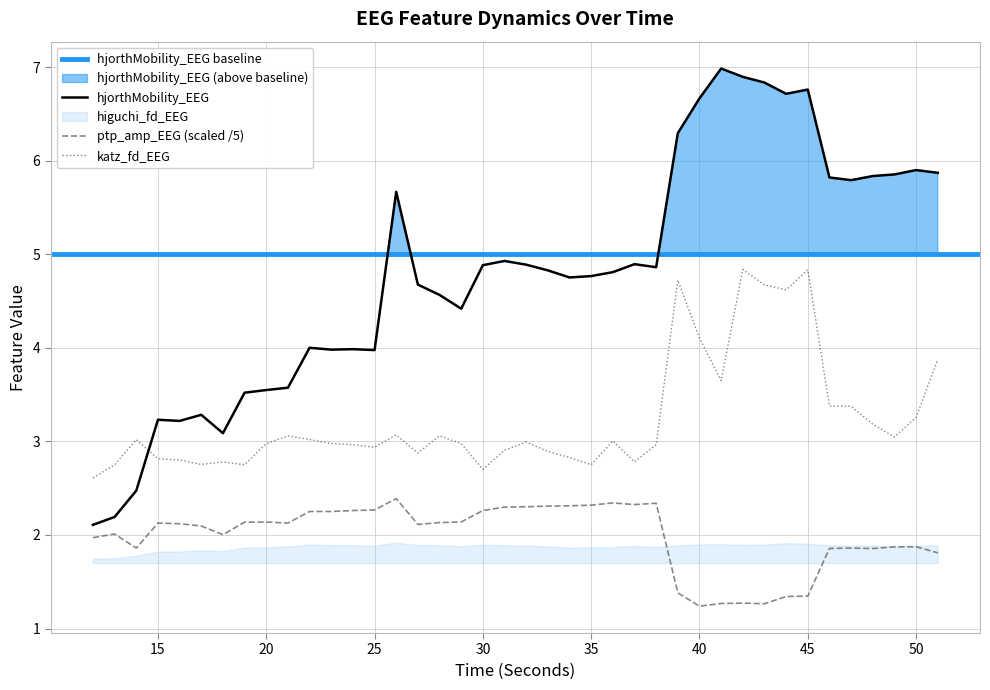

What is the difference between the highest and lowest values at 24?

1.7